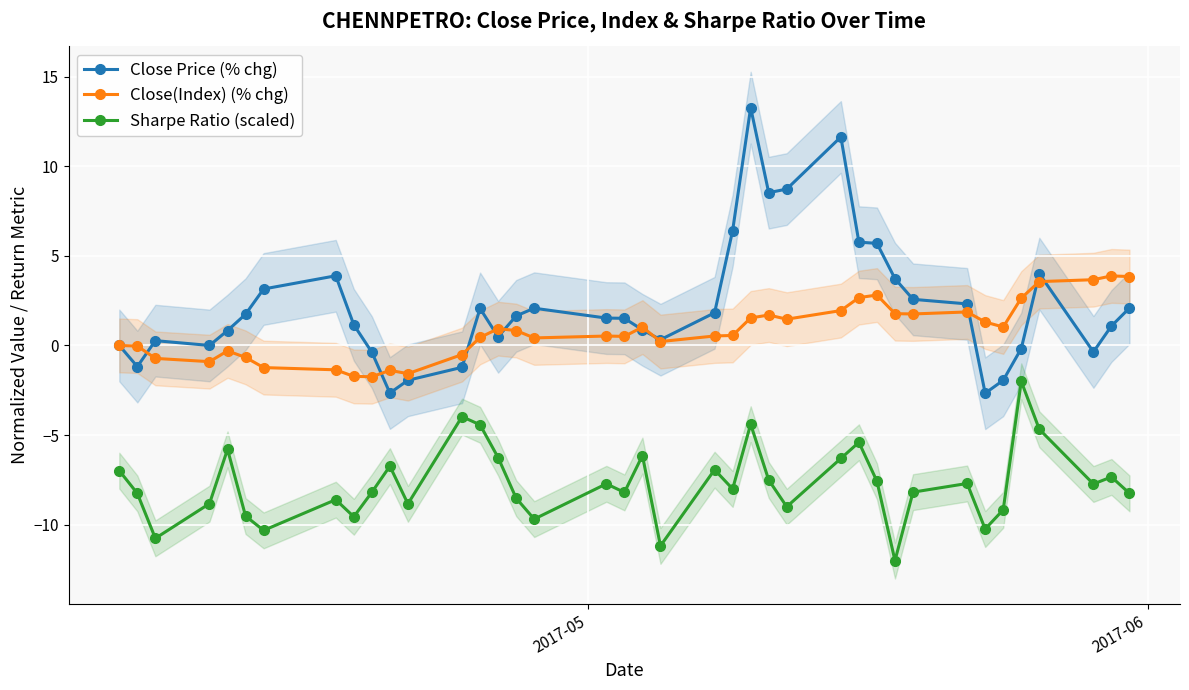

What are all the series names shown in the legend?

Close Price (% chg), Close(Index) (% chg), Sharpe Ratio (scaled)